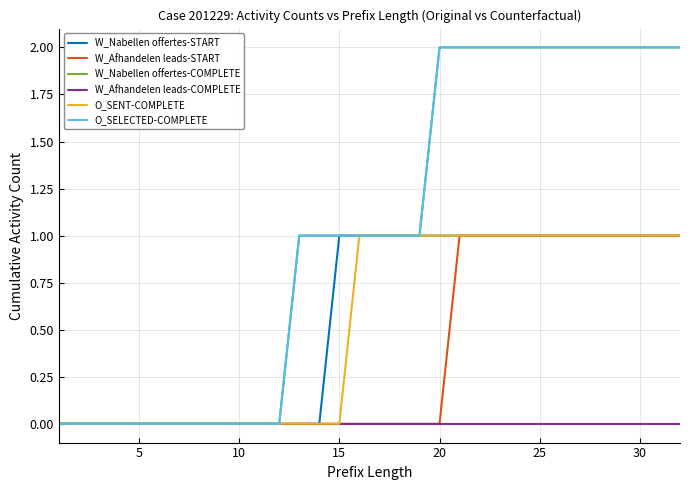

Is this an area chart (filled region under the line)?

No